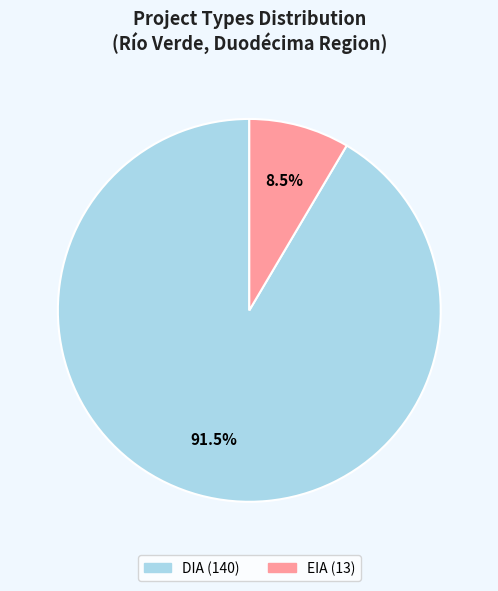

Does any single category account for the majority?

Yes